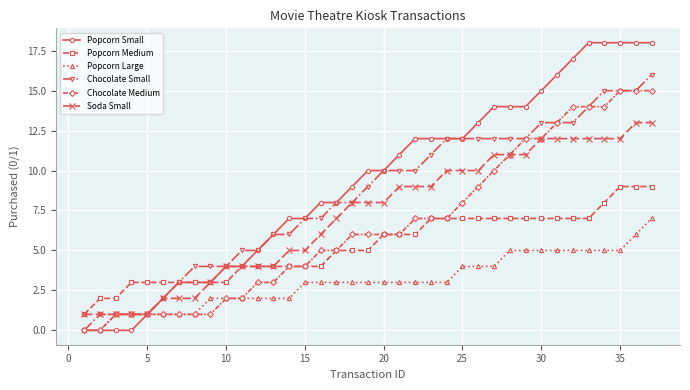

How many distinct data groups are displayed?

6